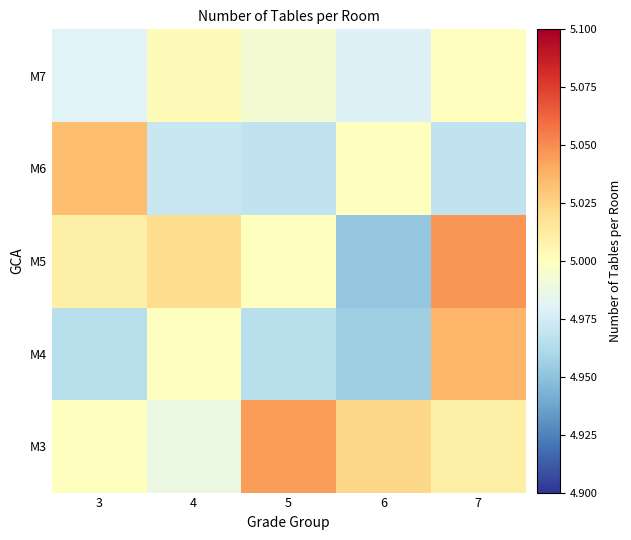

Reading right to left, what are all the values shown in this chart?

M3: 7=5.0	6=5.0	5=5.0	4=5.0	3=5.0
M4: 7=5.0	6=5.0	5=5.0	4=5.0	3=5.0
M5: 7=5.0	6=5.0	5=5.0	4=5.0	3=5.0
M6: 7=5.0	6=5.0	5=5.0	4=5.0	3=5.0
M7: 7=5.0	6=5.0	5=5.0	4=5.0	3=5.0